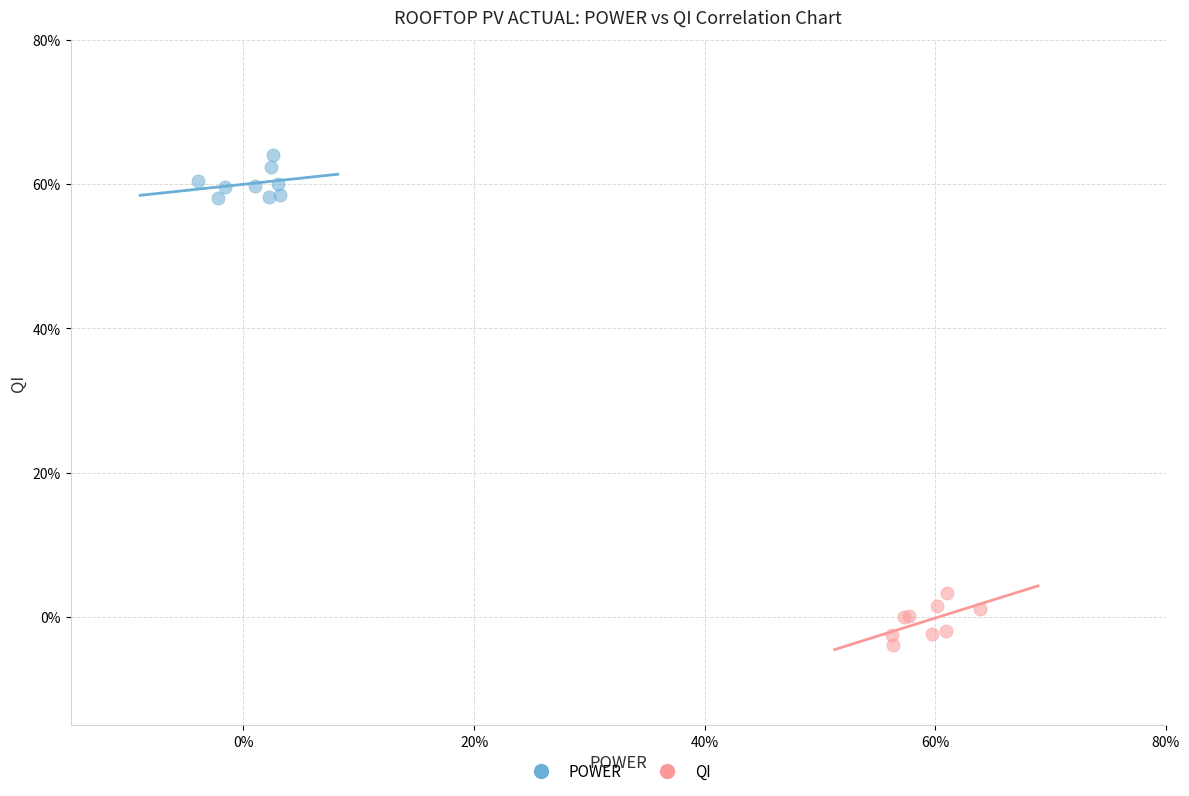

What are all the series names shown in the legend?

POWER, QI